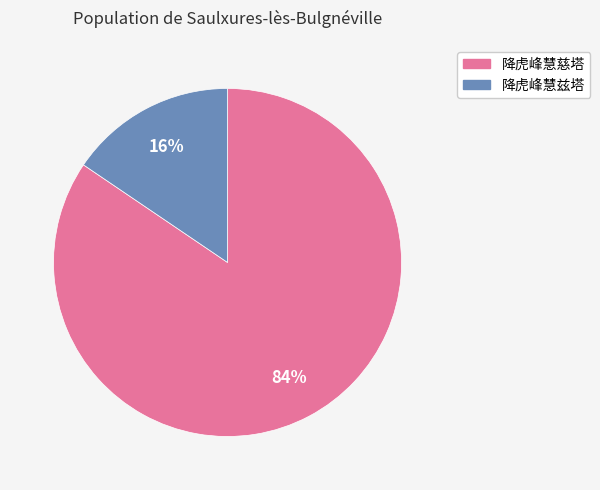

Does any single category account for the majority?

Yes